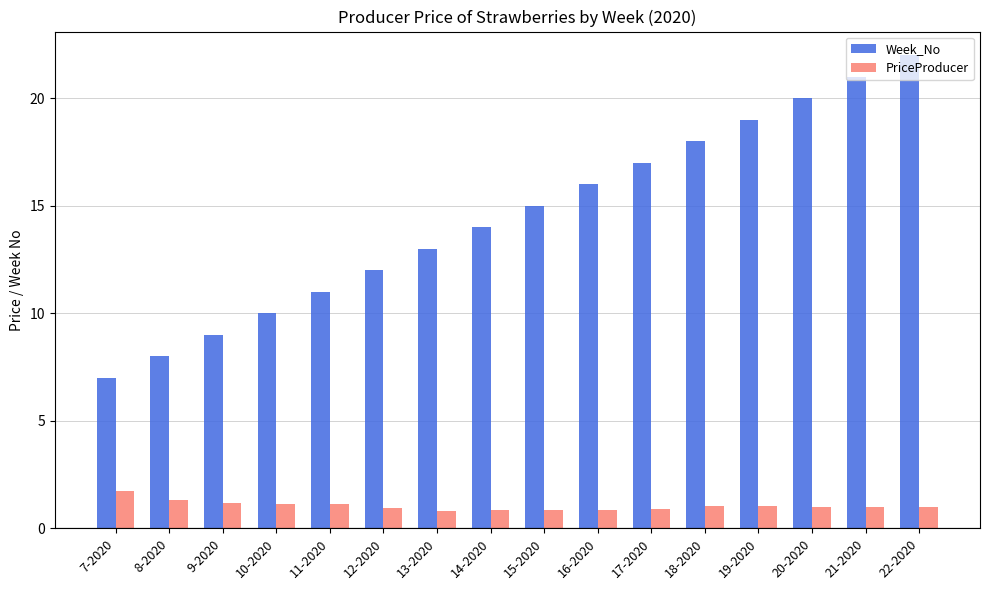

Where is Week_No nearest to the value 14?

14-2020